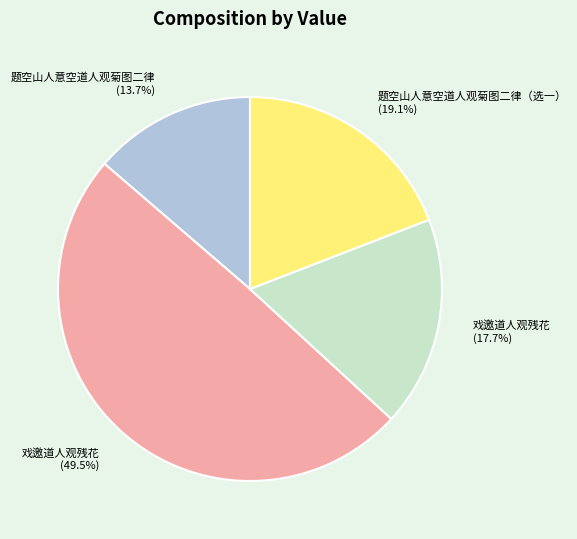

Is there a majority slice in this chart?

No